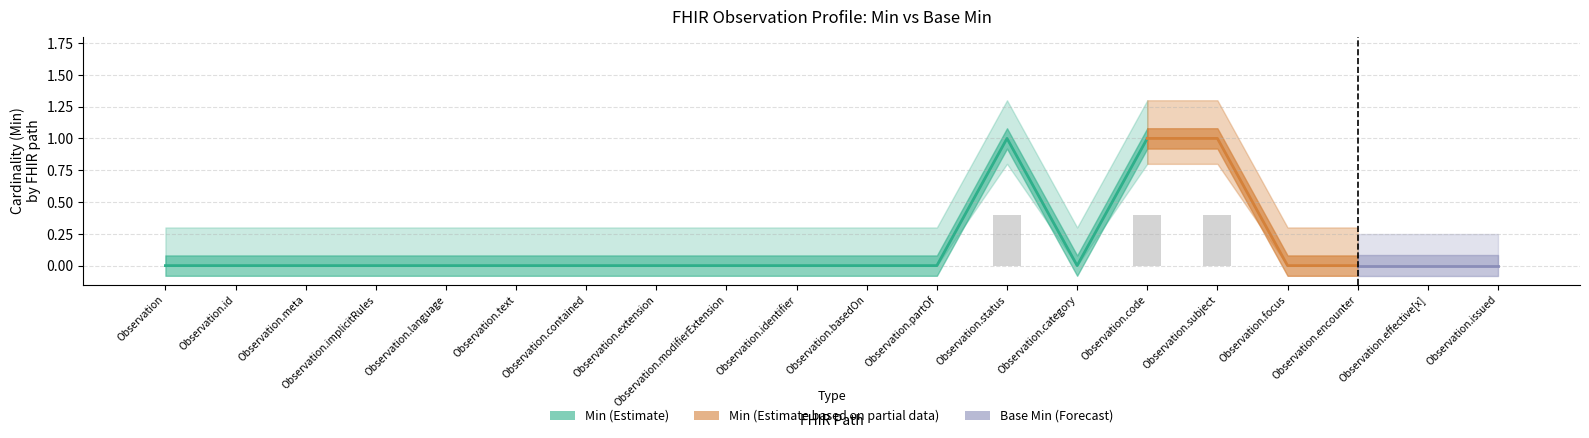

List the labels in order of value, smallest first.

Observation, Observation.id, Observation.meta, Observation.implicitRules, Observation.language, Observation.text, Observation.contained, Observation.extension, Observation.modifierExtension, Observation.identifier, Observation.basedOn, Observation.partOf, Observation.category, Observation.focus, Observation.encounter, Observation.effective[x], Observation.issued, Observation.status, Observation.code, Observation.subject